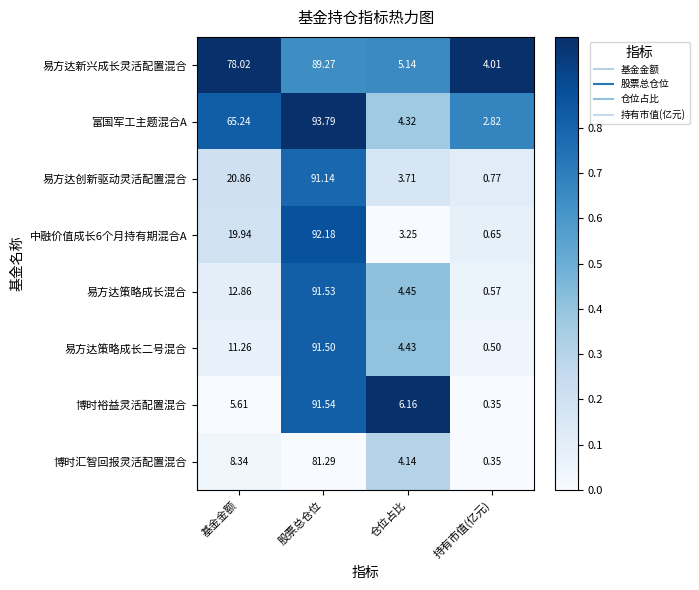

Is the value of 博时汇智回报灵活配置混合 at 持有市值(亿元) greater than the value of 易方达创新驱动灵活配置混合 at 仓位占比?

No